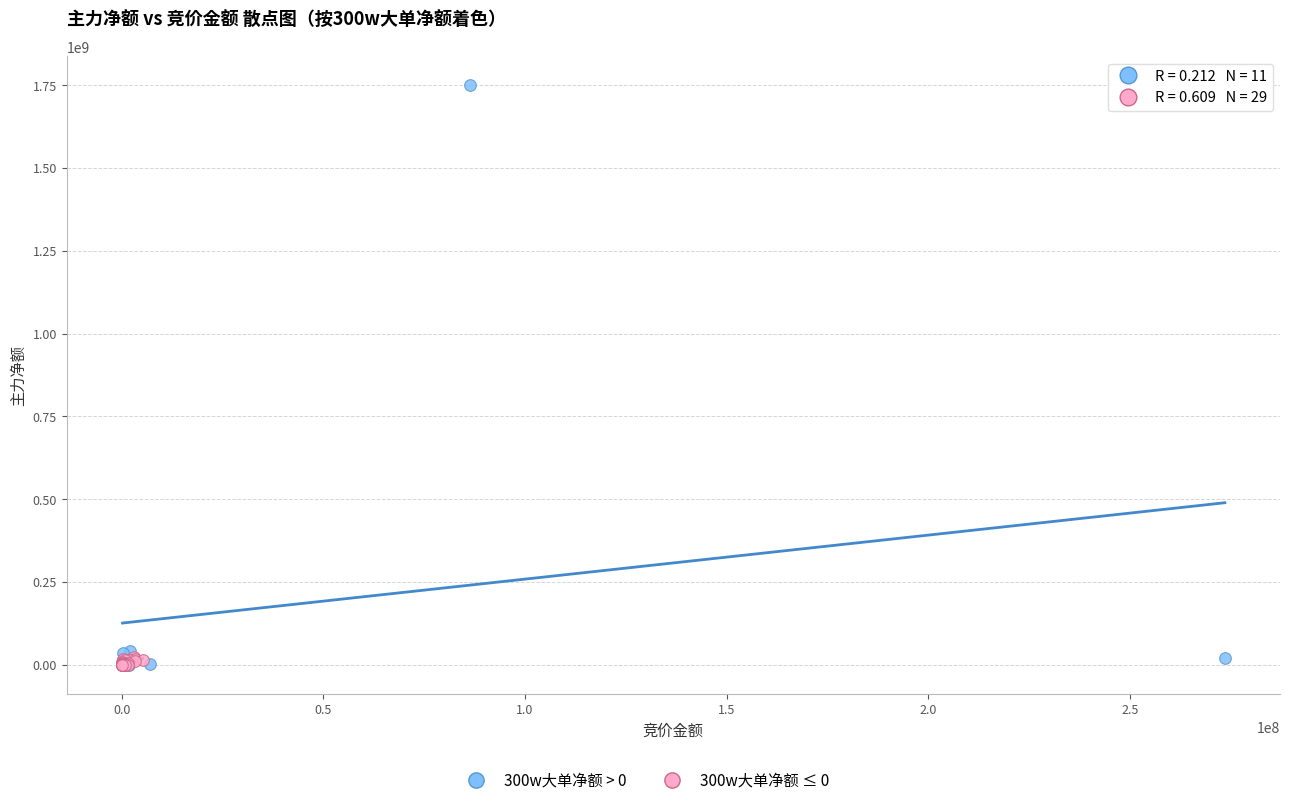

Which series reaches the maximum Y coordinate?

300w大单净额 > 0